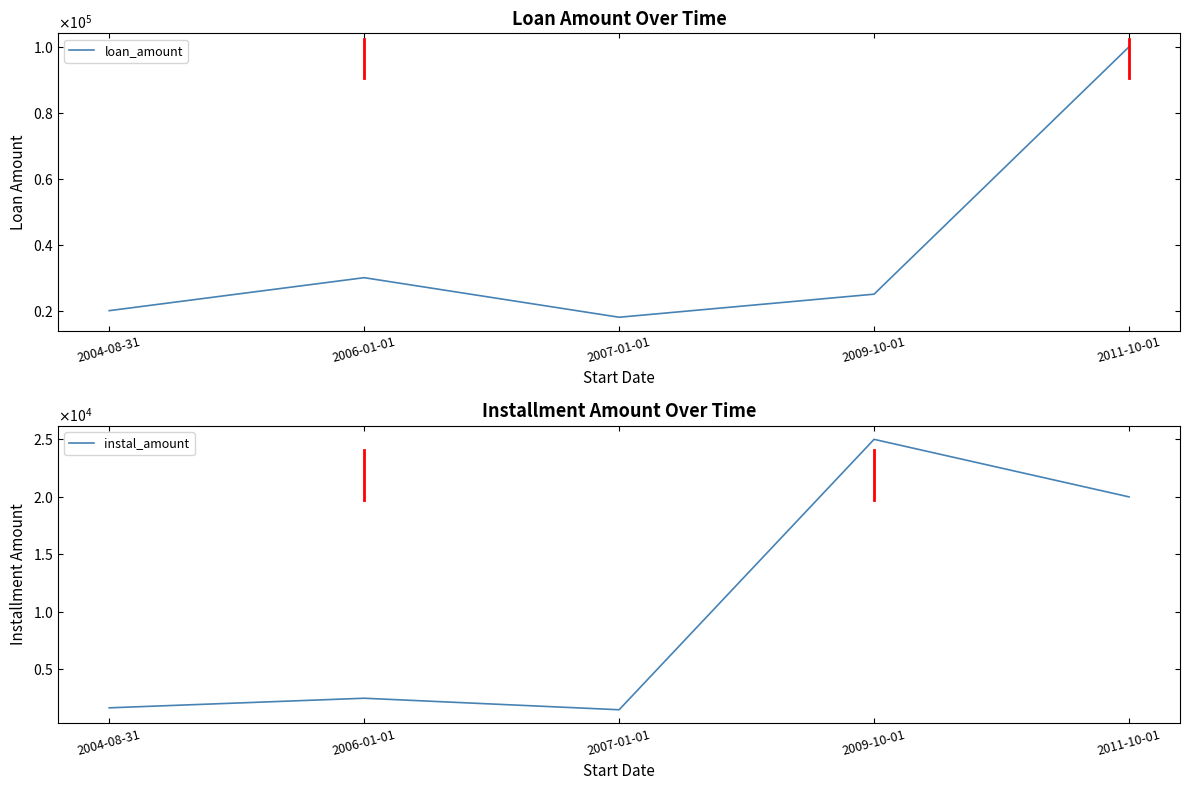

Reading left to right, transcribe all the data shown in this chart.

loan_amount: 20000.0	30000.0	18000.0	25000.0	100000.0
instal_amount: 1666.7	2500.0	1500.0	25000.0	20000.0